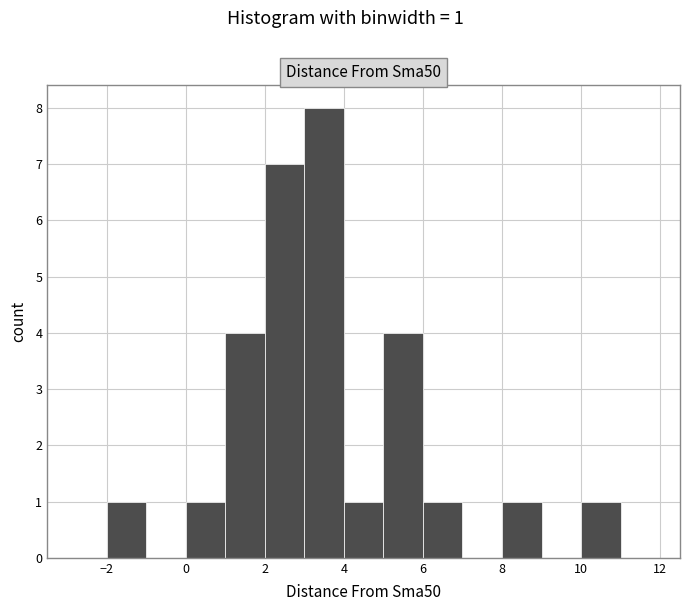

Which range on the x-axis has the tallest bar?

3 to 4